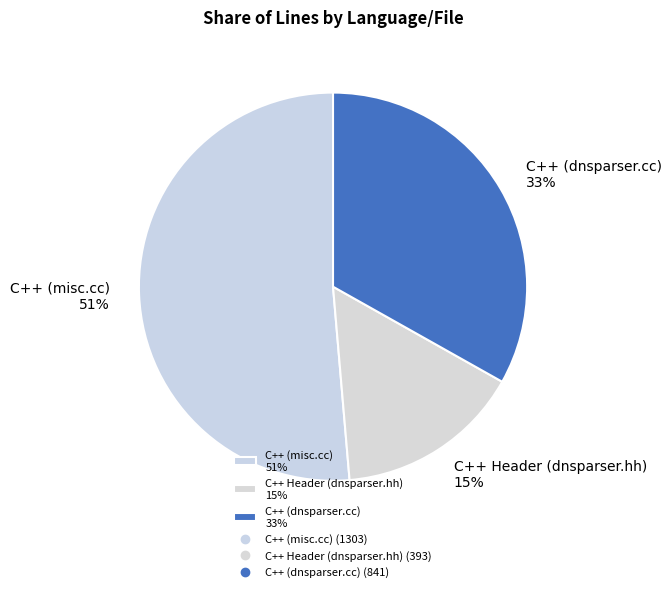

What is the largest slice in the pie chart?

C++ (misc.cc)